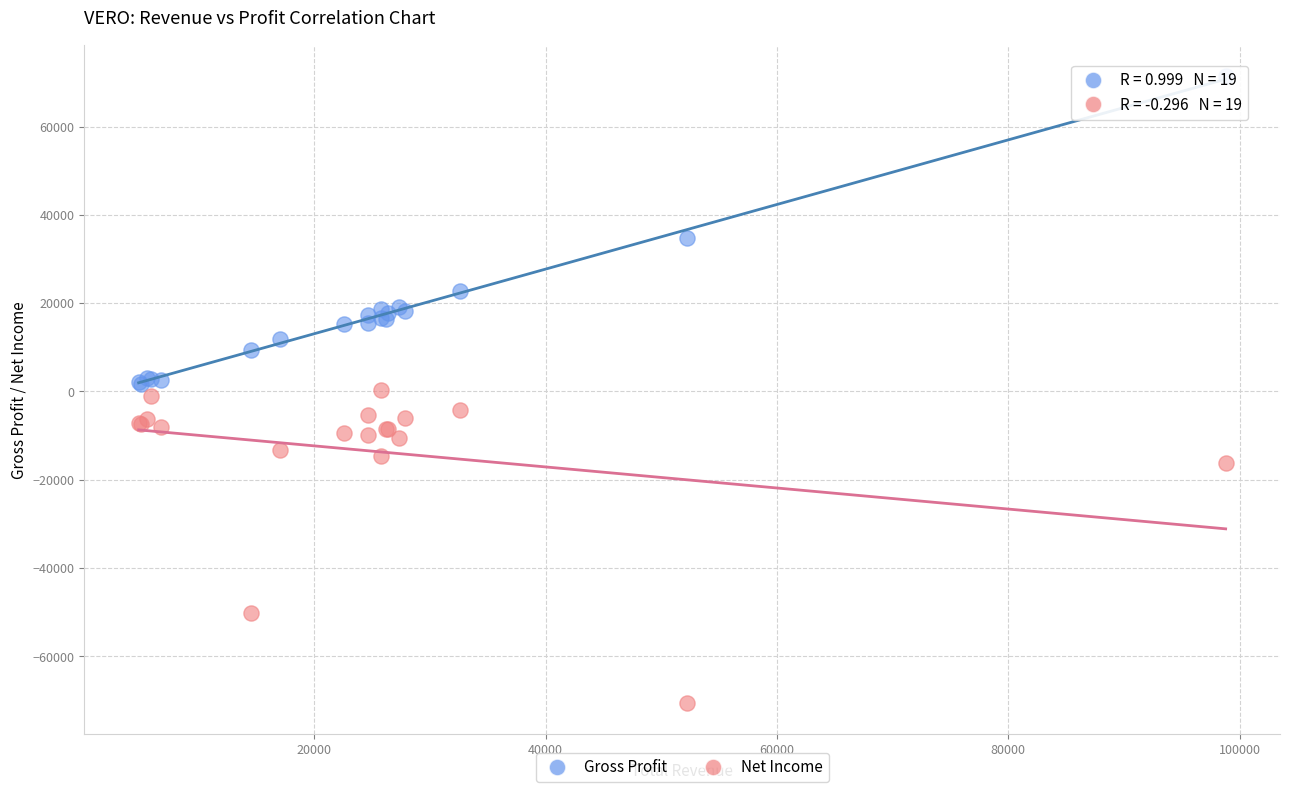

What are all the series names shown in the legend?

Gross Profit, Net Income